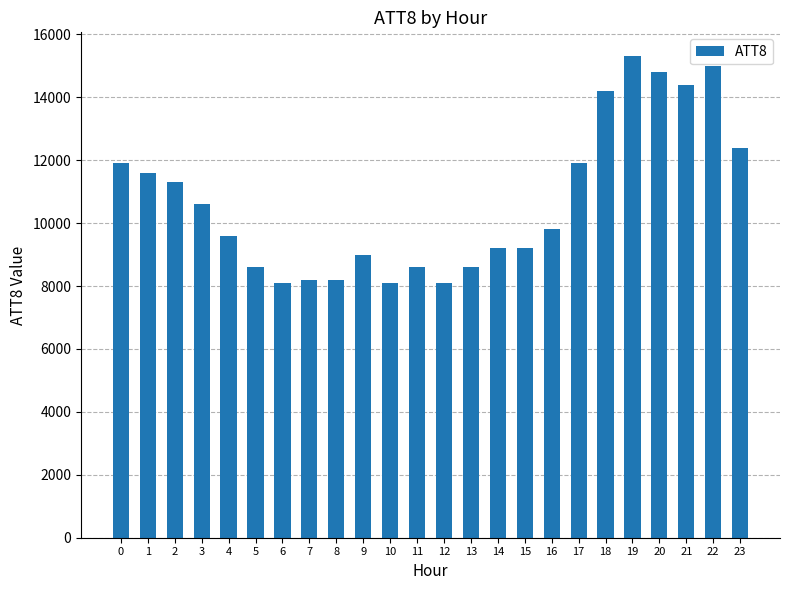

What is the approximate value at 11, to the nearest 50?

8600